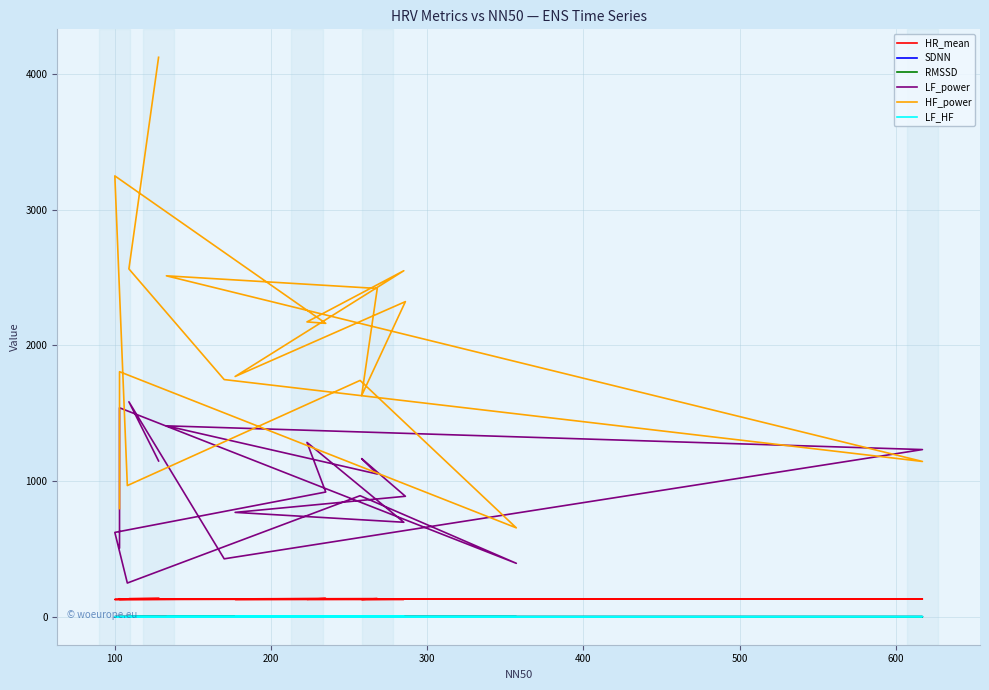

List the series in order of their peak value, highest first.

HF_power, LF_power, HR_mean, LF_HF, RMSSD, SDNN